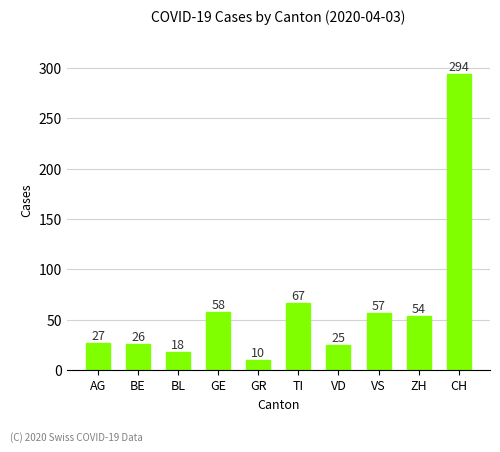

Approximately how many times larger is the value at VD compared to GR?

2.5